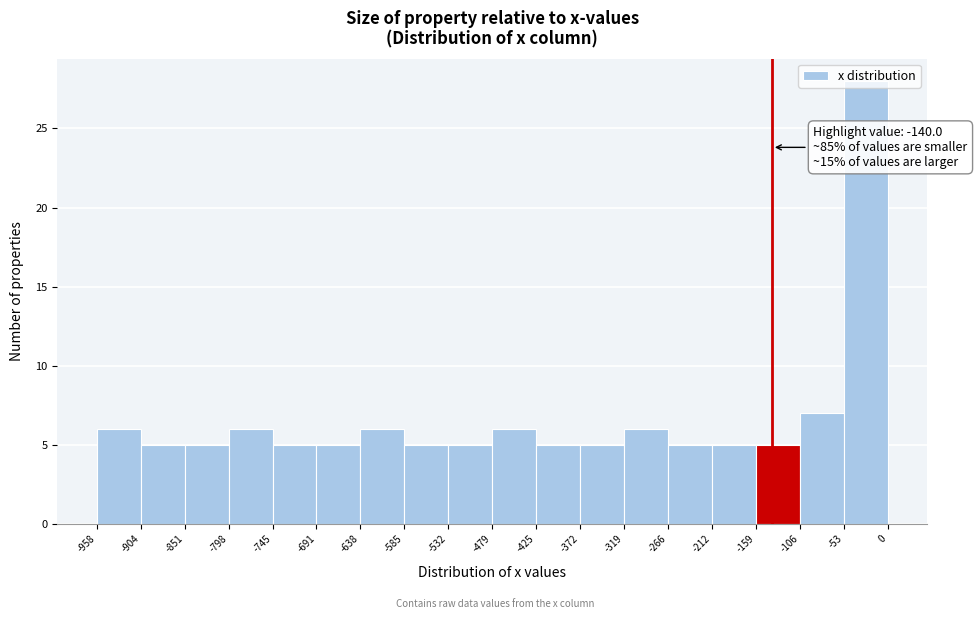

Over which range of the x-axis is the bar tallest?

-53 to 0